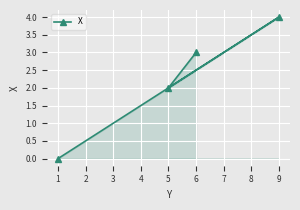

How many distinct data groups are displayed?

1